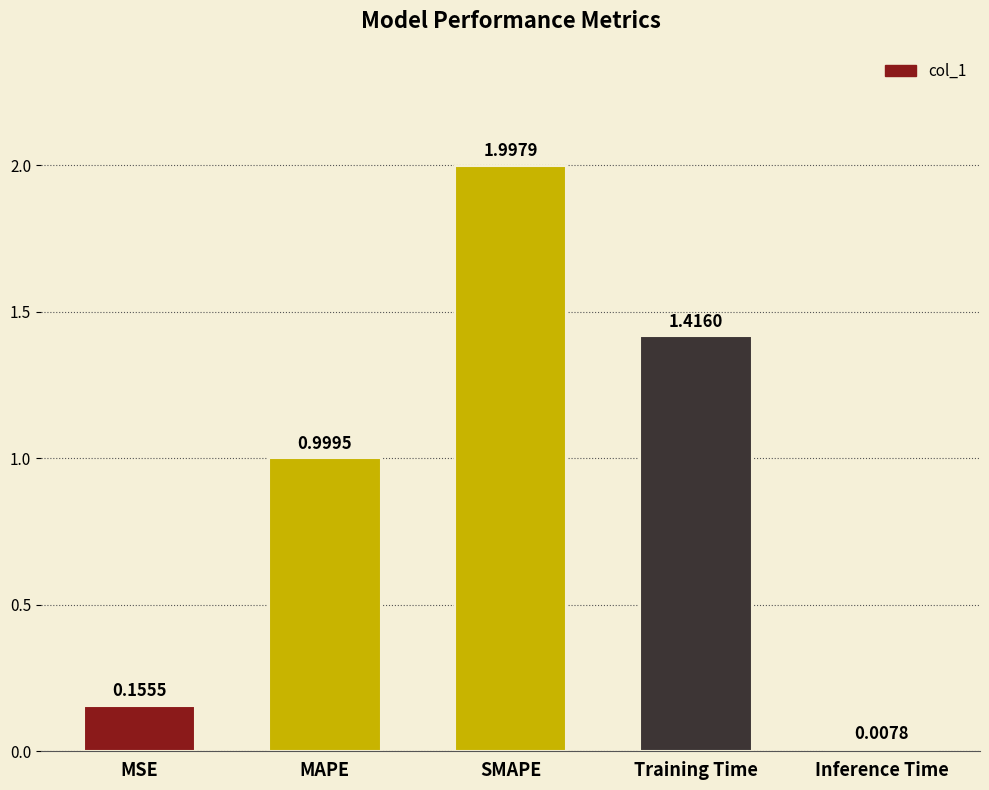

Which label corresponds to the largest value in the chart?

SMAPE